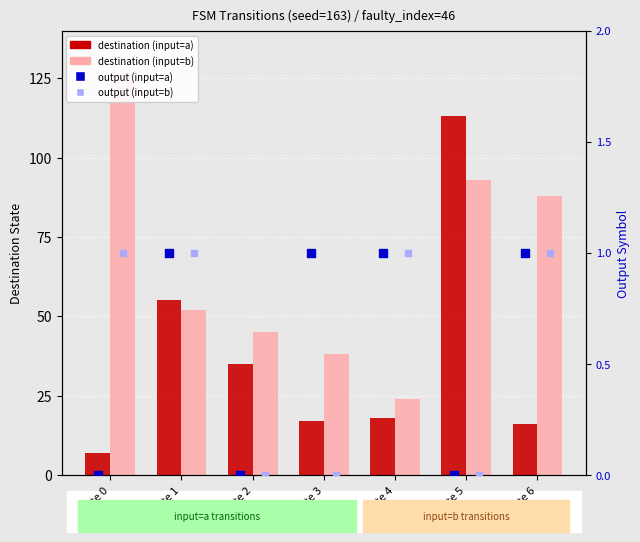

Which series contains the lowest Y value?

output (input=a)